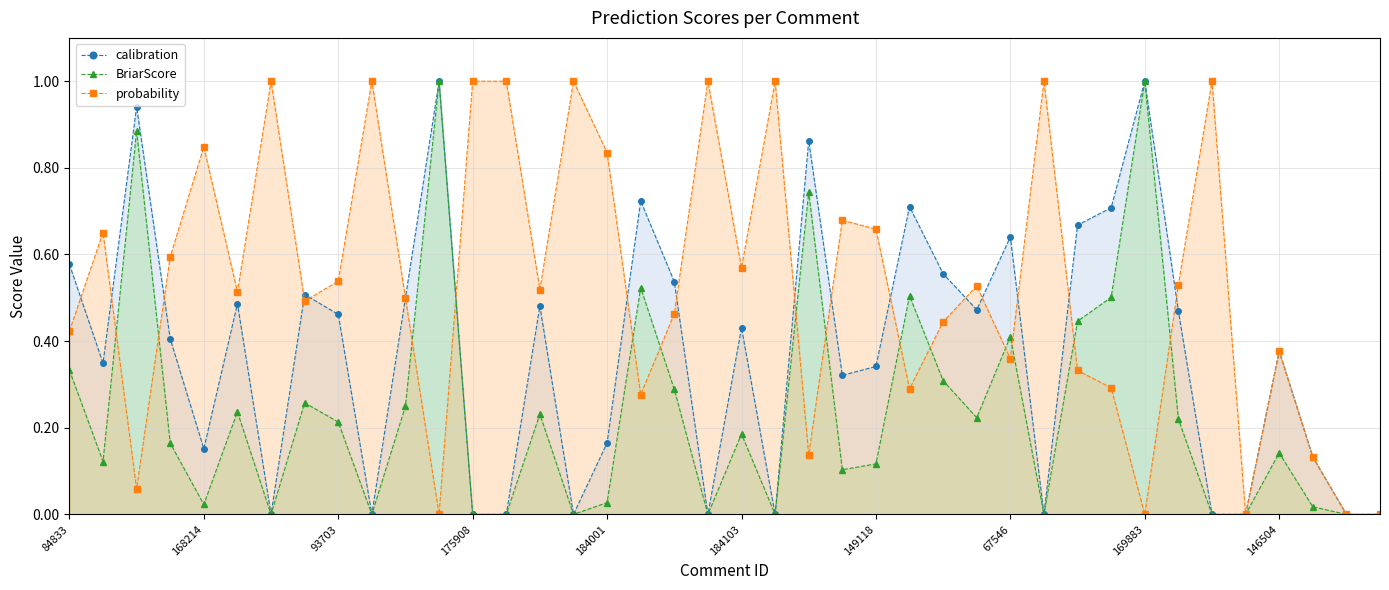

Which series ends up on top after the final intersection of BriarScore and probability?

probability